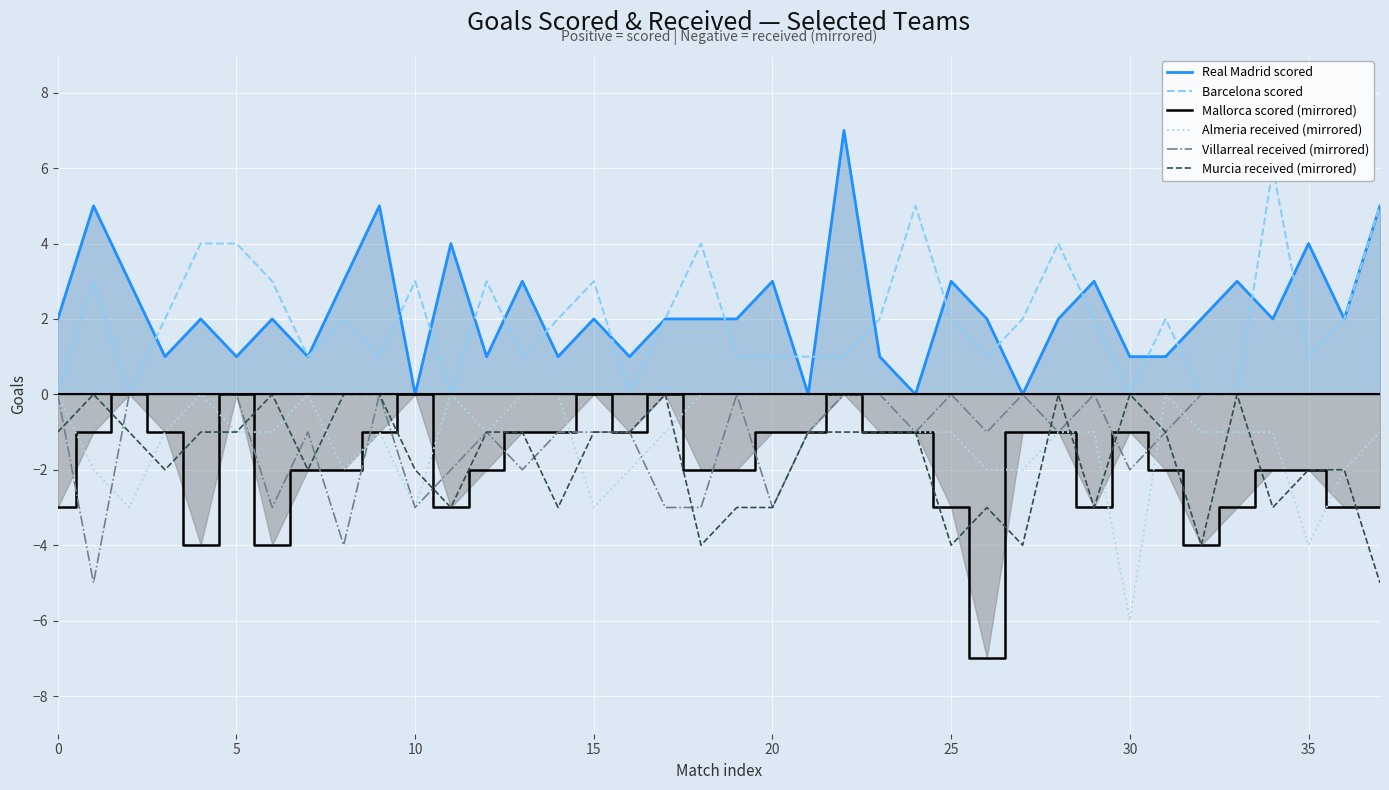

Rank the series by their maximum value, from lowest to highest.

Mallorca scored (mirrored), Almeria received (mirrored), Villarreal received (mirrored), Murcia received (mirrored), Barcelona scored, Real Madrid scored